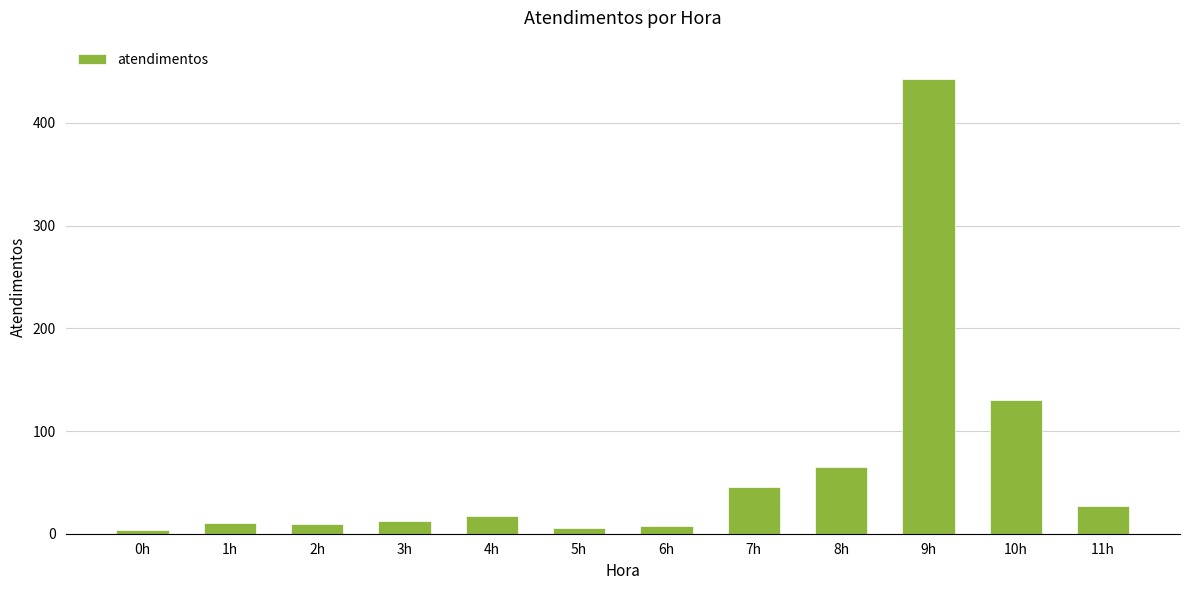

Which label corresponds to the largest value in the chart?

9h